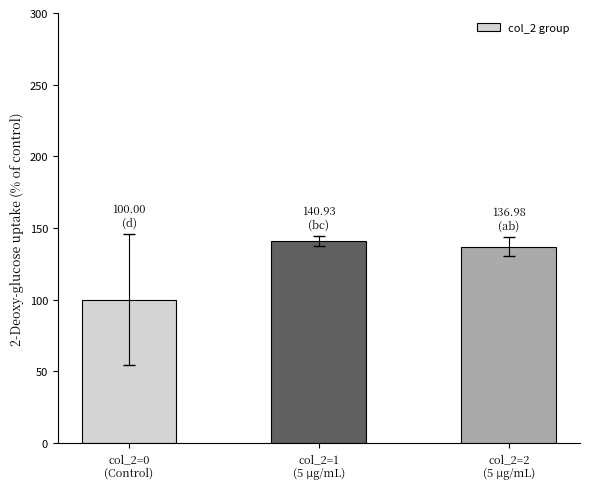

True or false: the data shows 100.0 at col_2=0
(Control).

True